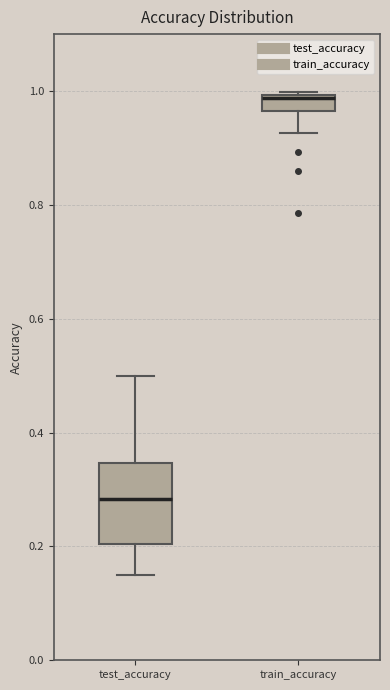

Comparing the boxes themselves (not the whiskers), which one is the tallest?

test_accuracy